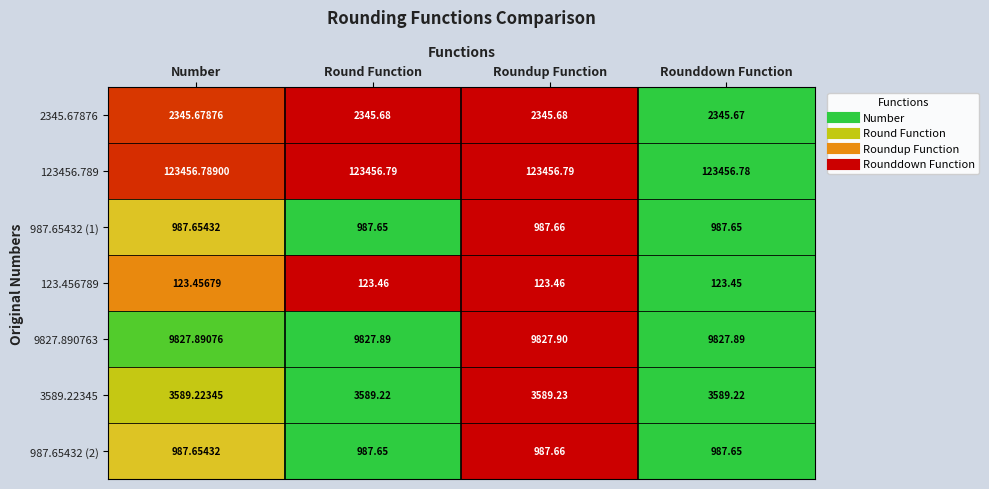

Is the value of 3589.22345 at Number greater than the value of 987.65432 (1) at Roundup Function?

Yes